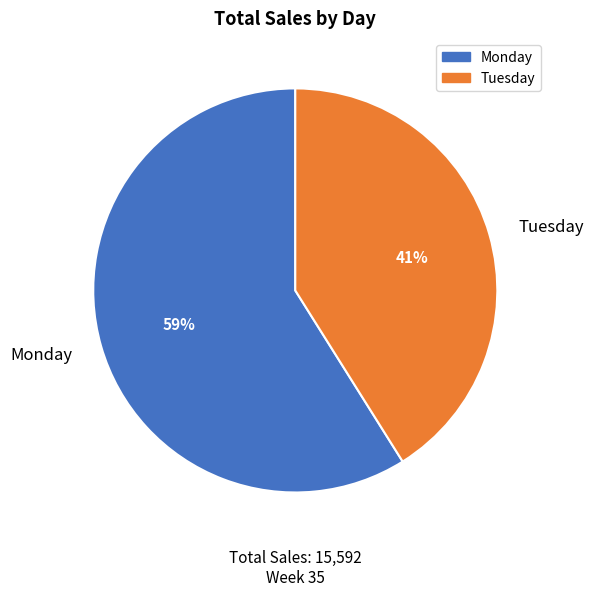

To the nearest percent, what is the difference between the largest and smallest slice percentages?

18%